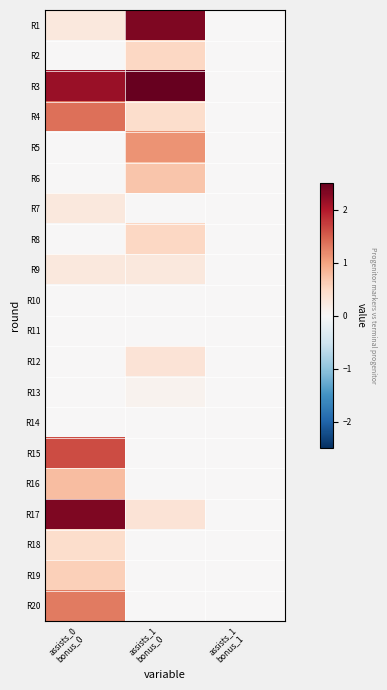

Reading left to right, list all the values displayed in this chart.

R1: assists_0
bonus_0=0.3	assists_1
bonus_0=2.3	assists_1
bonus_1=0.0
R2: assists_0
bonus_0=0.0	assists_1
bonus_0=0.5	assists_1
bonus_1=0.0
R3: assists_0
bonus_0=2.2	assists_1
bonus_0=2.5	assists_1
bonus_1=0.0
R4: assists_0
bonus_0=1.4	assists_1
bonus_0=0.4	assists_1
bonus_1=0.0
R5: assists_0
bonus_0=0.0	assists_1
bonus_0=1.1	assists_1
bonus_1=0.0
R6: assists_0
bonus_0=0.0	assists_1
bonus_0=0.7	assists_1
bonus_1=0.0
R7: assists_0
bonus_0=0.3	assists_1
bonus_0=0.0	assists_1
bonus_1=0.0
R8: assists_0
bonus_0=0.0	assists_1
bonus_0=0.5	assists_1
bonus_1=0.0
R9: assists_0
bonus_0=0.3	assists_1
bonus_0=0.3	assists_1
bonus_1=0.0
R10: assists_0
bonus_0=0.0	assists_1
bonus_0=0.0	assists_1
bonus_1=0.0
R11: assists_0
bonus_0=0.0	assists_1
bonus_0=0.0	assists_1
bonus_1=0.0
R12: assists_0
bonus_0=0.0	assists_1
bonus_0=0.3	assists_1
bonus_1=0.0
R13: assists_0
bonus_0=0.0	assists_1
bonus_0=0.1	assists_1
bonus_1=0.0
R14: assists_0
bonus_0=0.0	assists_1
bonus_0=0.0	assists_1
bonus_1=0.0
R15: assists_0
bonus_0=1.6	assists_1
bonus_0=0.0	assists_1
bonus_1=0.0
R16: assists_0
bonus_0=0.8	assists_1
bonus_0=0.0	assists_1
bonus_1=0.0
R17: assists_0
bonus_0=2.3	assists_1
bonus_0=0.3	assists_1
bonus_1=0.0
R18: assists_0
bonus_0=0.4	assists_1
bonus_0=0.0	assists_1
bonus_1=0.0
R19: assists_0
bonus_0=0.6	assists_1
bonus_0=0.0	assists_1
bonus_1=0.0
R20: assists_0
bonus_0=1.3	assists_1
bonus_0=0.0	assists_1
bonus_1=0.0